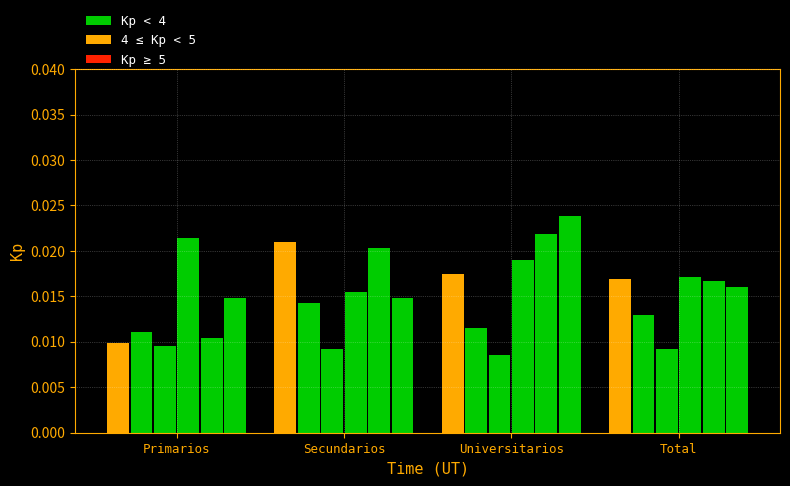

What is the label of the 1st bar from the left?

Primarios